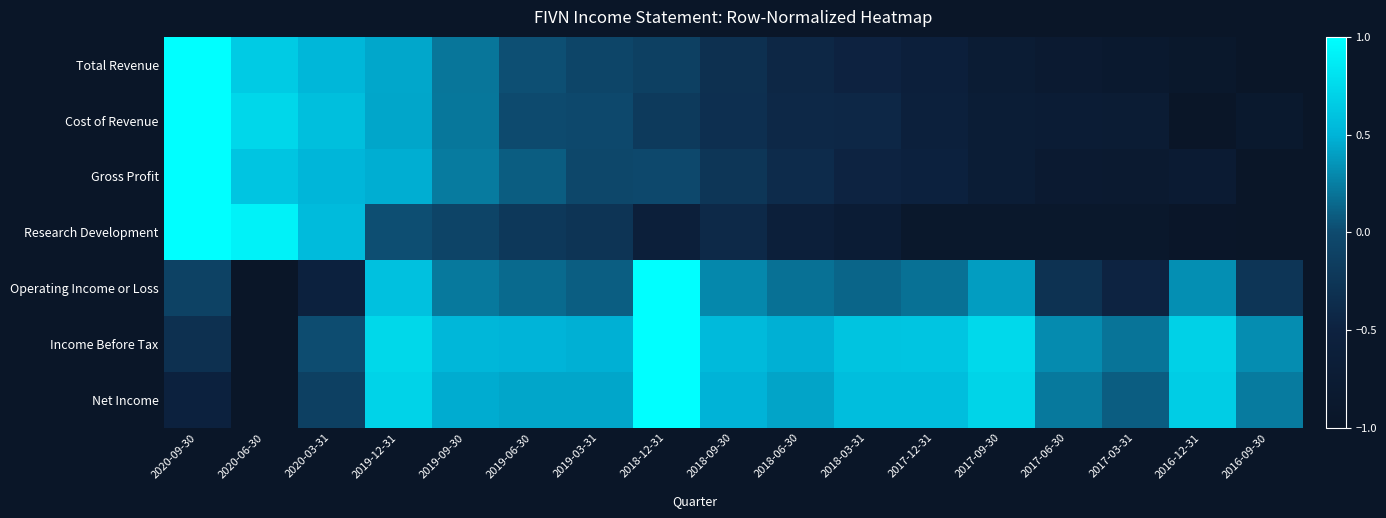

Which series has the largest total across all categories?

Income Before Tax